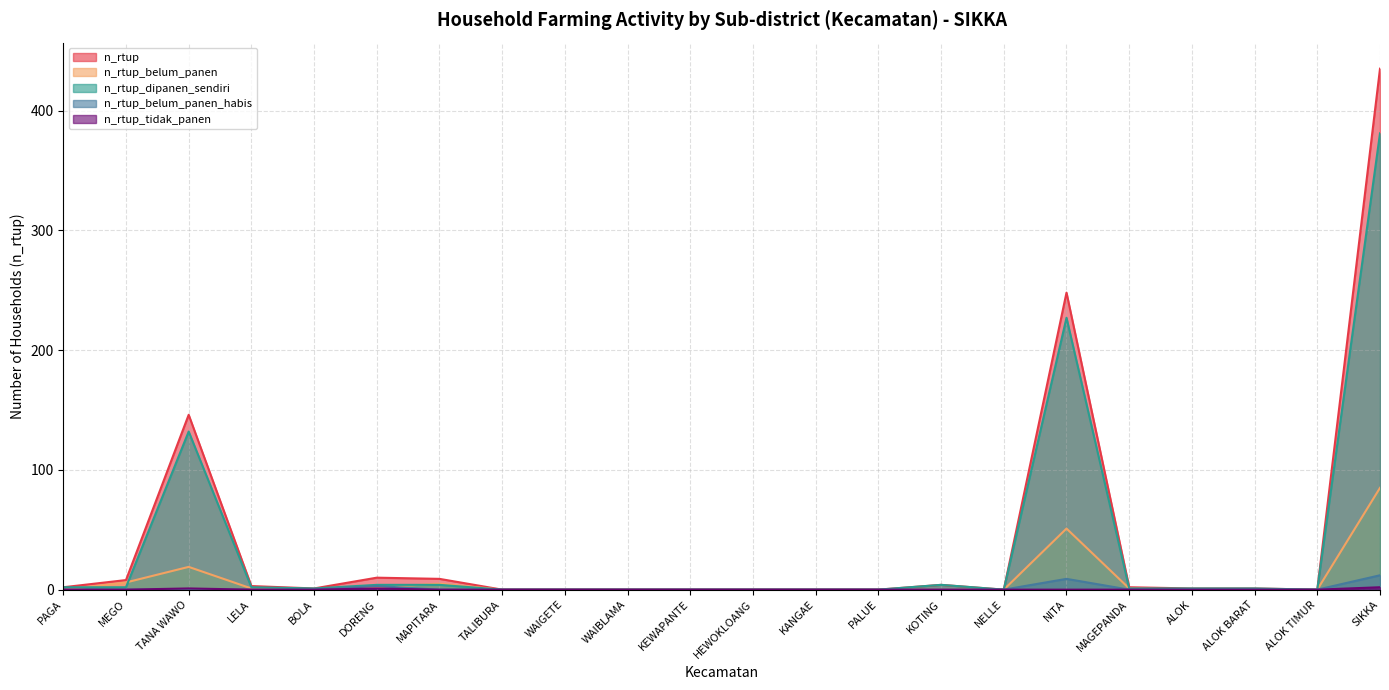

True or false: n_rtup_tidak_panen and n_rtup_belum_panen cross at least once.

False